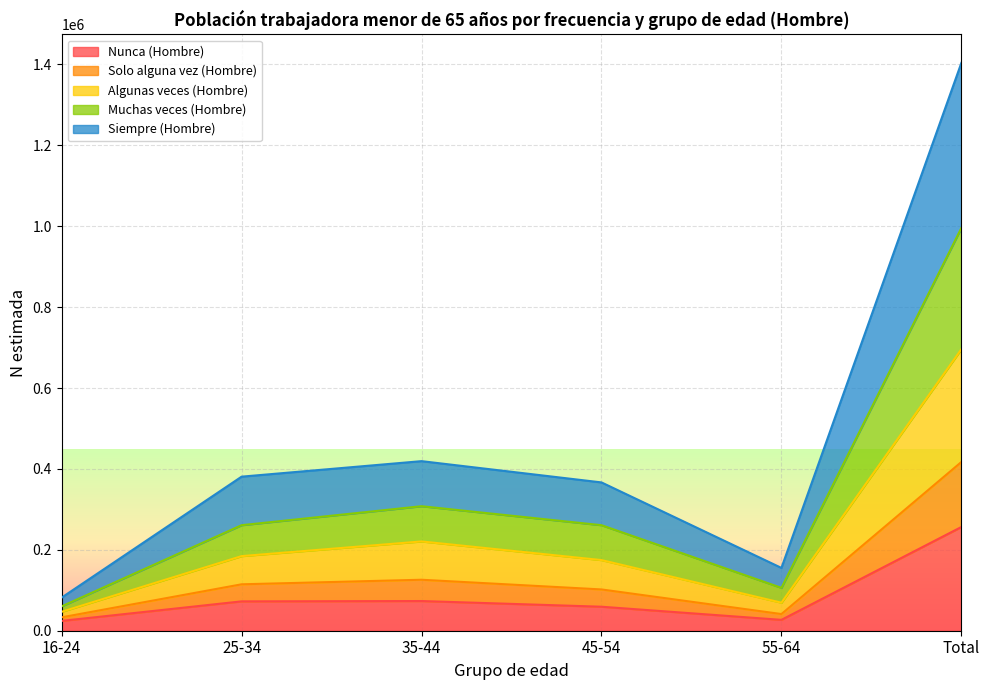

How many data points does each series have?

6